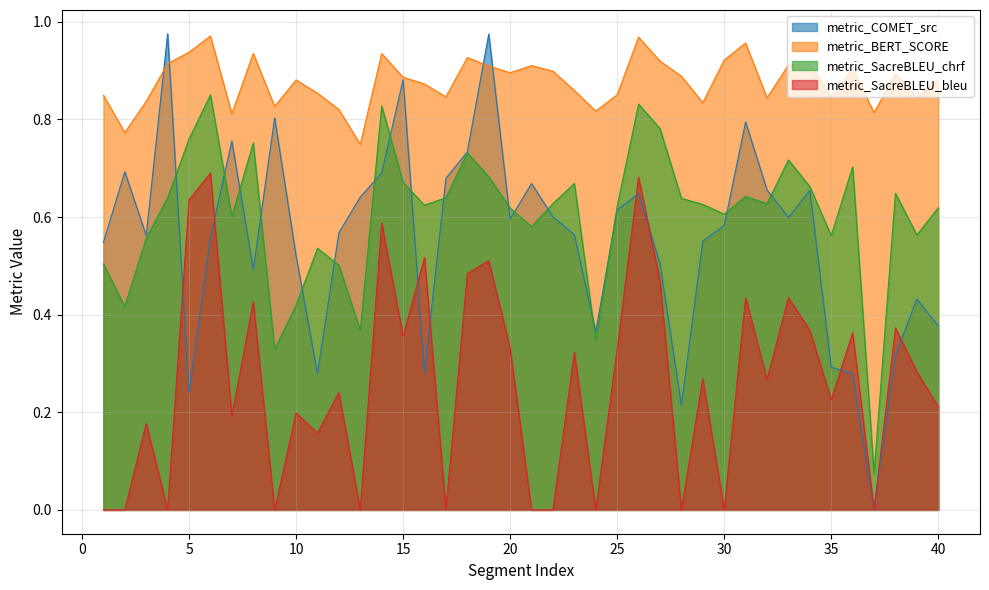

Between 2 and 7, which series saw the biggest shift?

metric_SacreBLEU_bleu